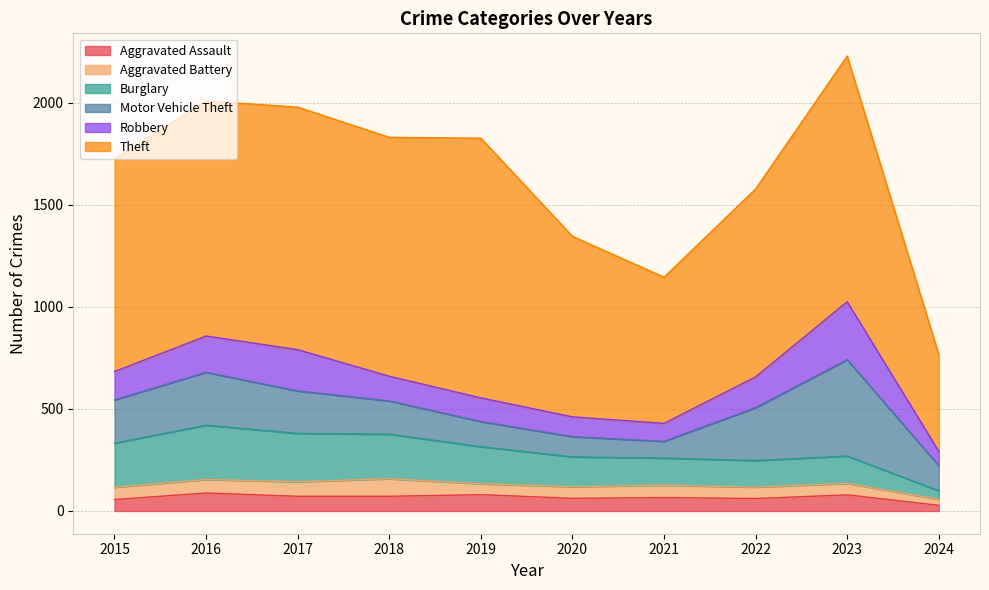

List the labels in order of Aggravated Battery value, smallest first.

2024, 2019, 2022, 2023, 2020, 2015, 2021, 2016, 2017, 2018